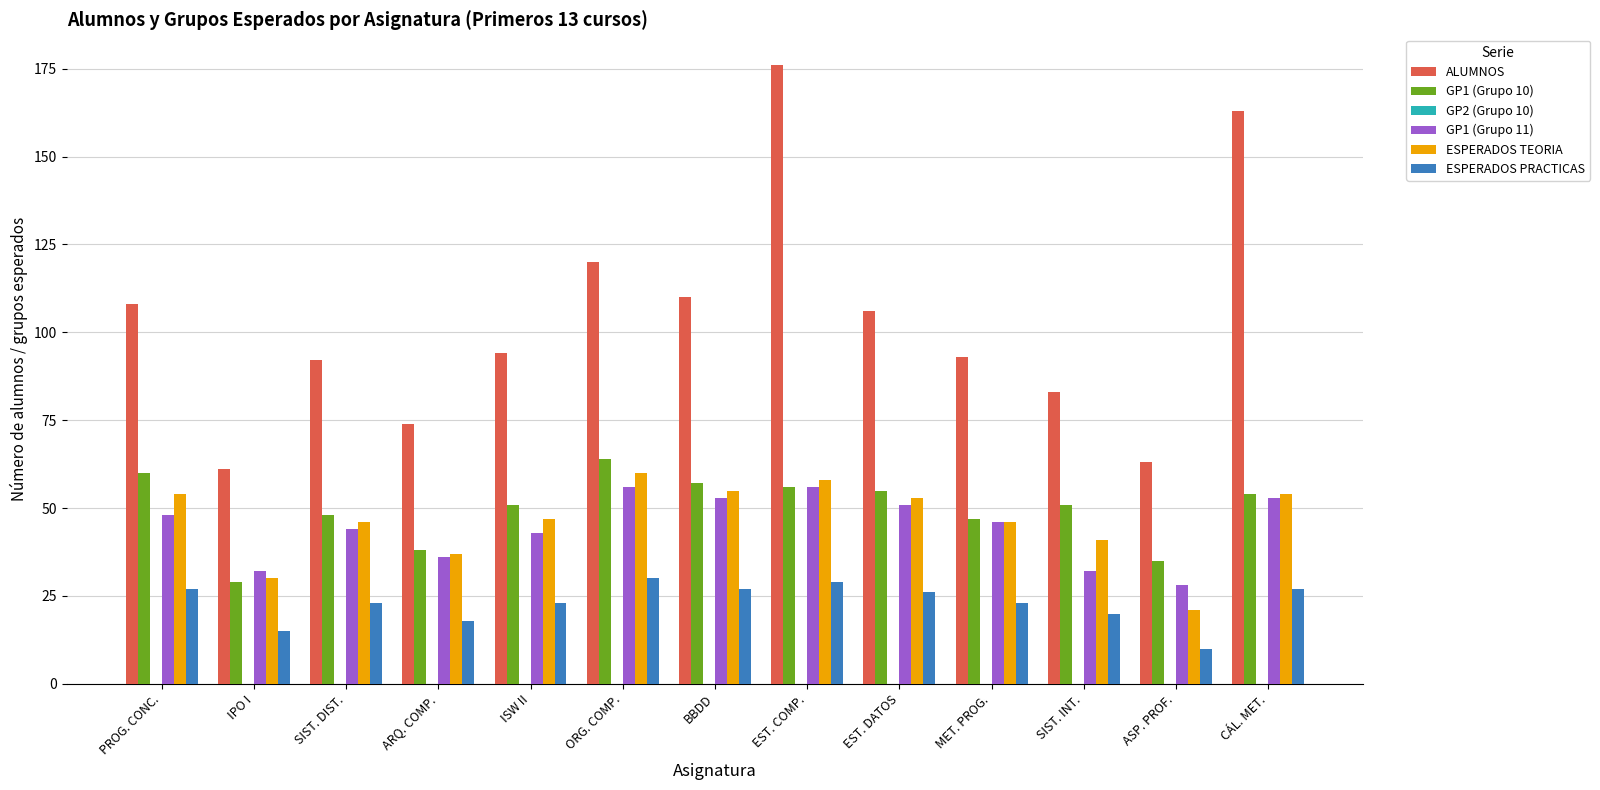

What is the average value of the ESPERADOS TEORIA series?

46